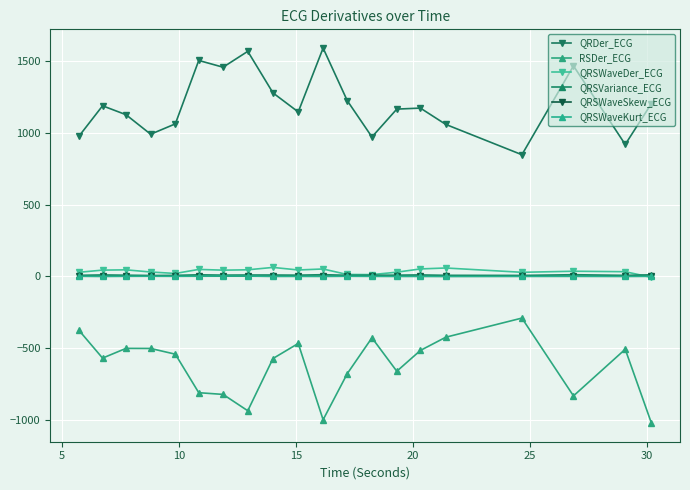

What is the difference between the maximum and second lowest values in the QRSWaveSkew_ECG series?

0.6